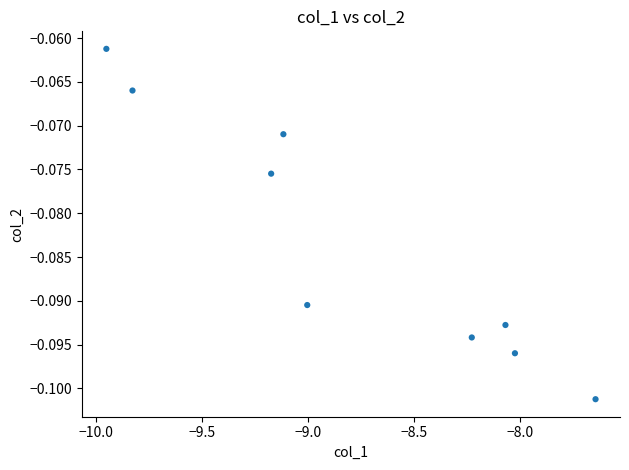

What is the range of X values (max minus min)?

2.3